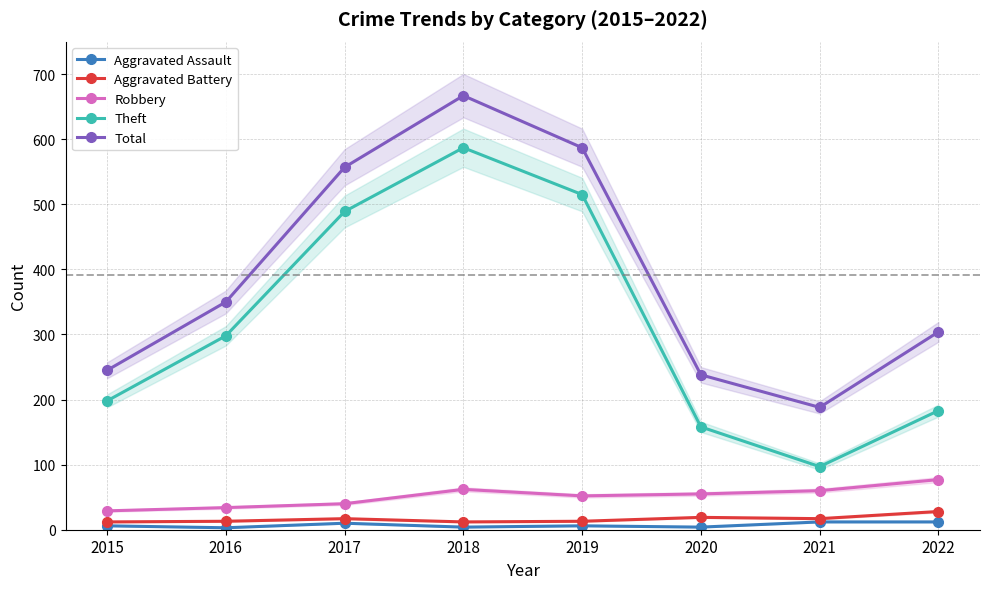

True or false: Robbery has a value of 49 at 2015.

False